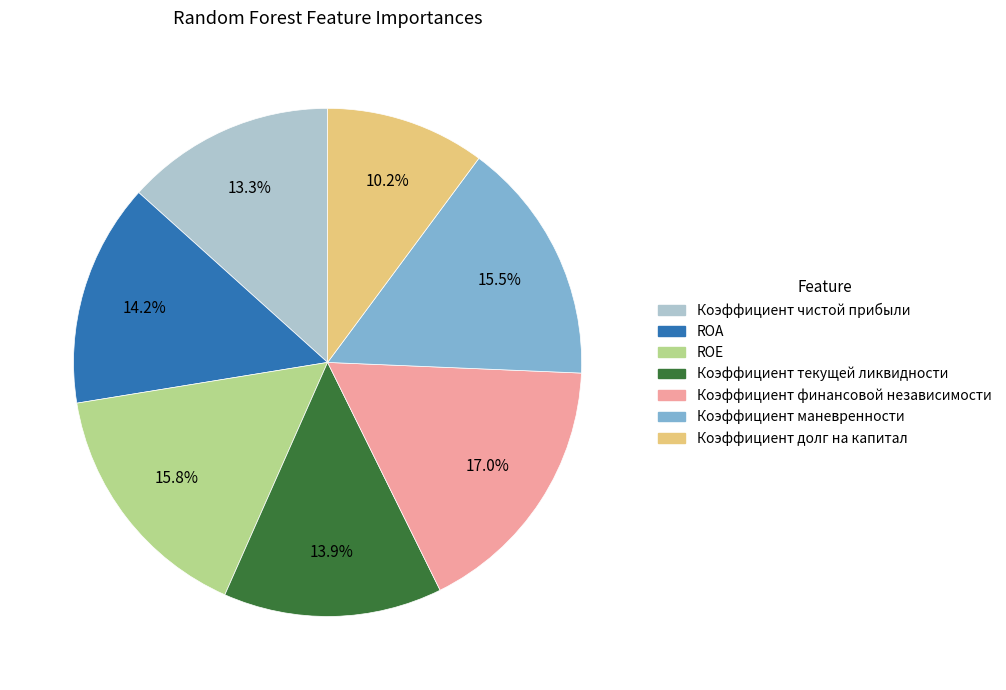

Between Коэффициент чистой прибыли and ROA, which is larger?

ROA